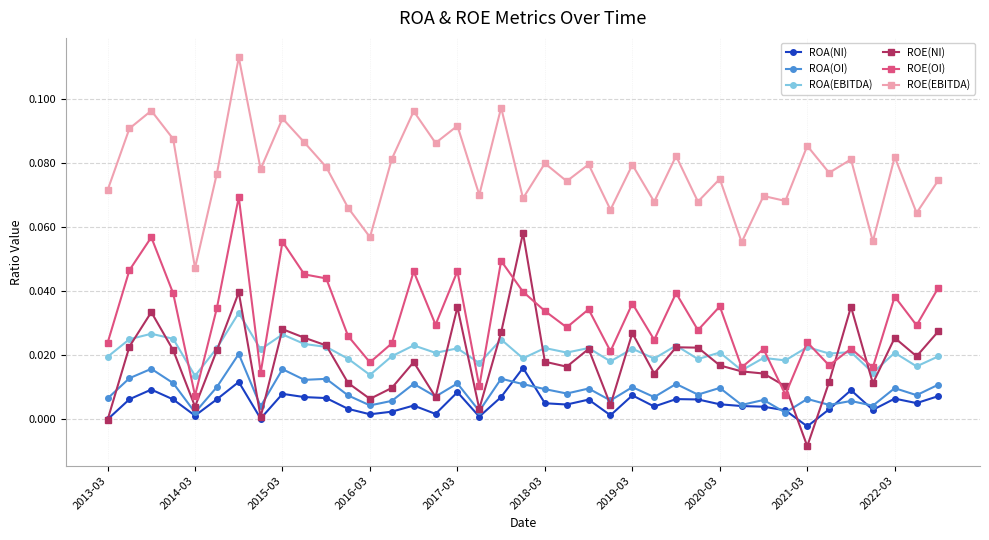

True or false: ROA(NI) has more than 0 points higher than both neighbors.

True